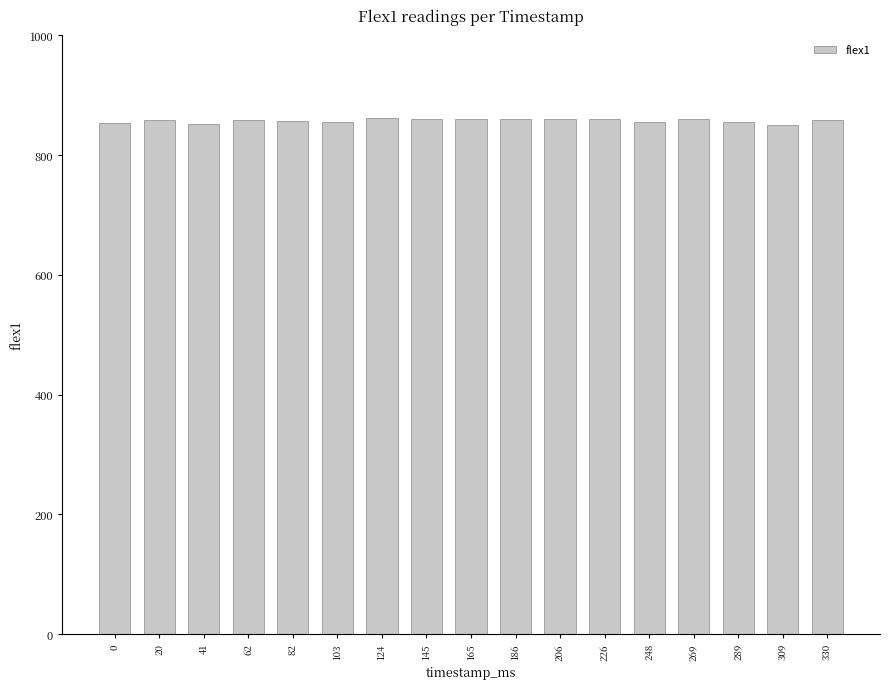

What is the ratio of the value at 330 to the value at 145?

1.0